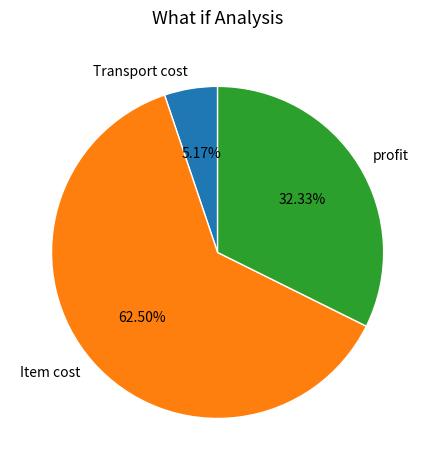

Which has a higher value, profit or Item cost?

Item cost